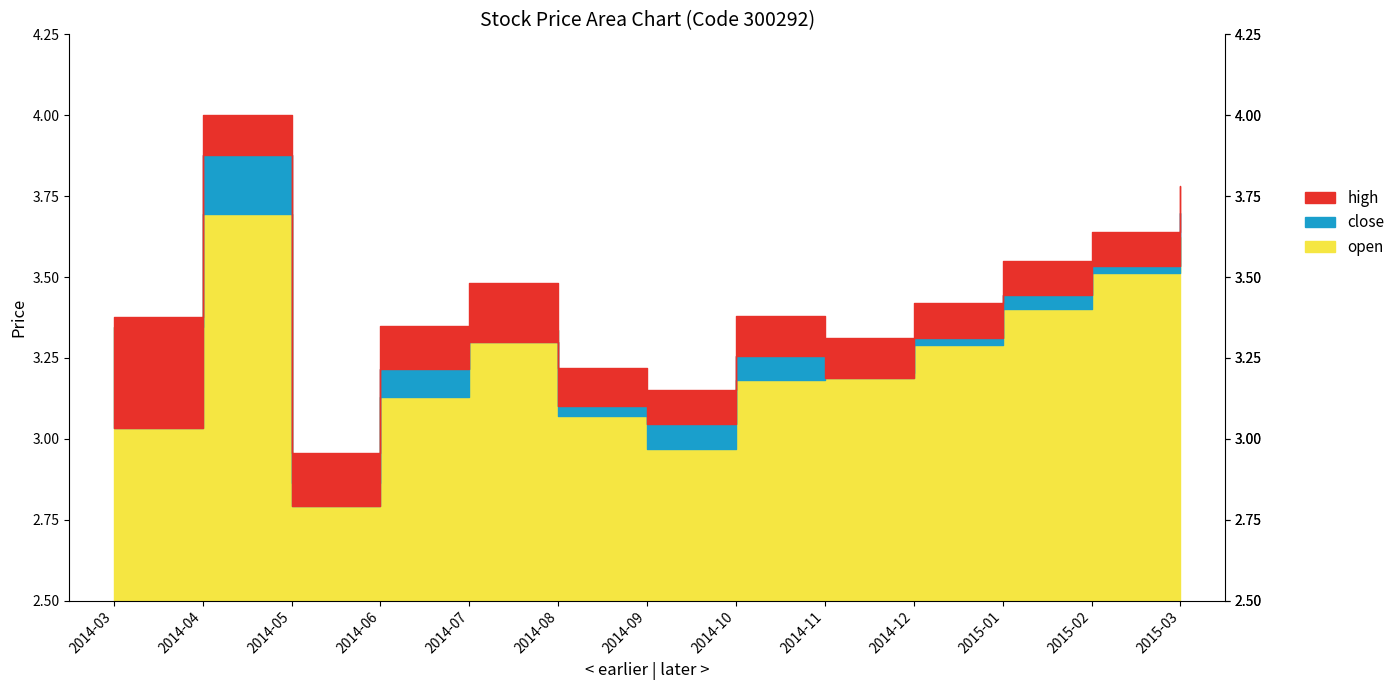

Does the chart have visible grid lines?

No